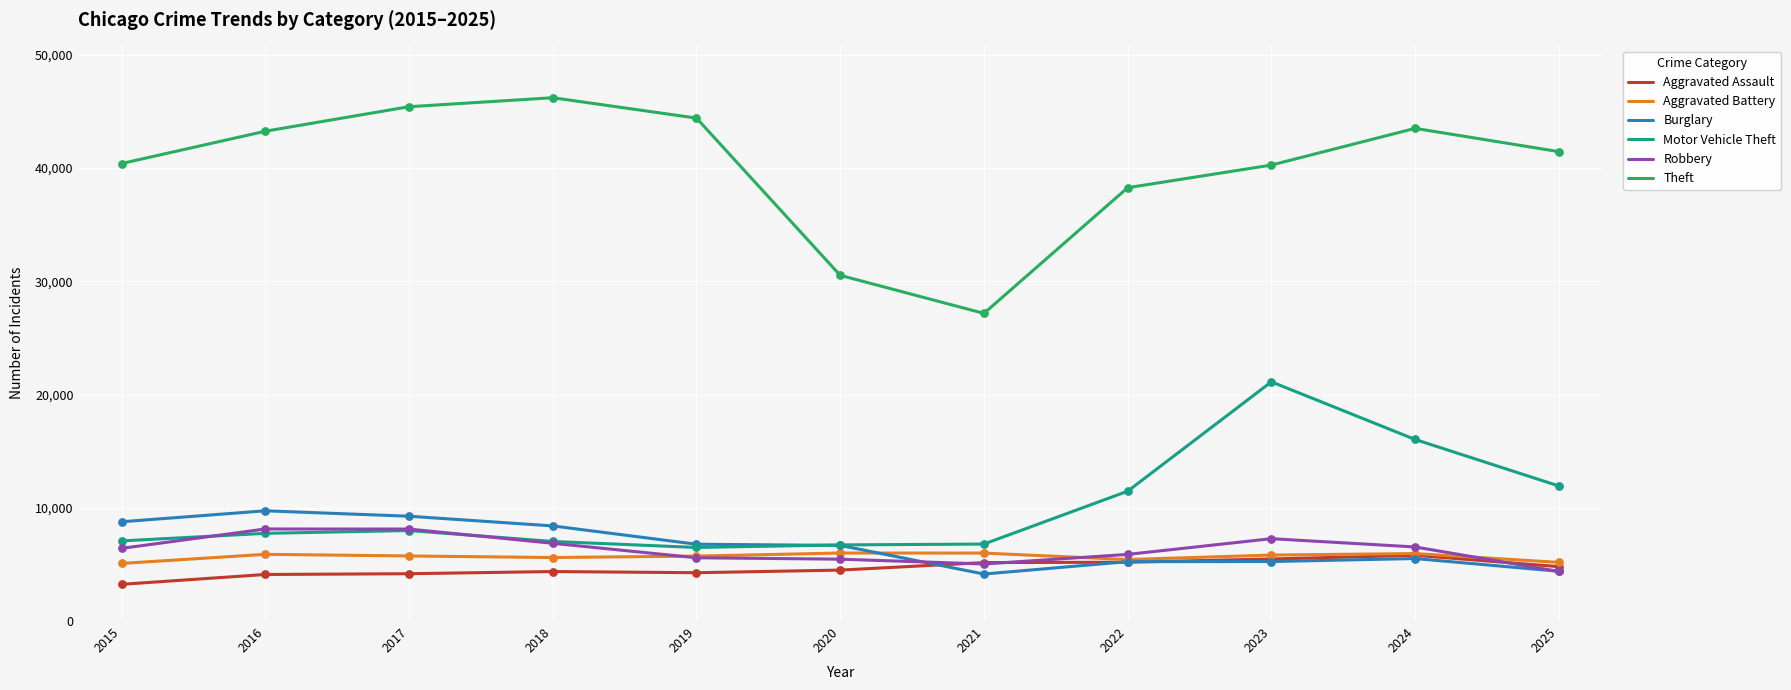

What is the total value across all series at 2022?

71483